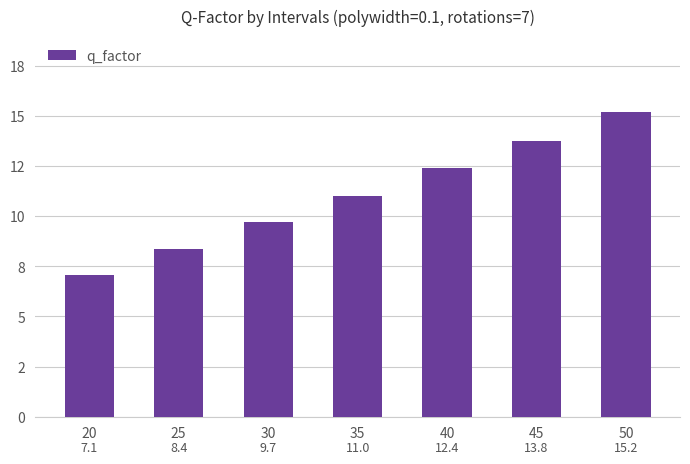

What is the difference between the maximum and minimum values?

8.1